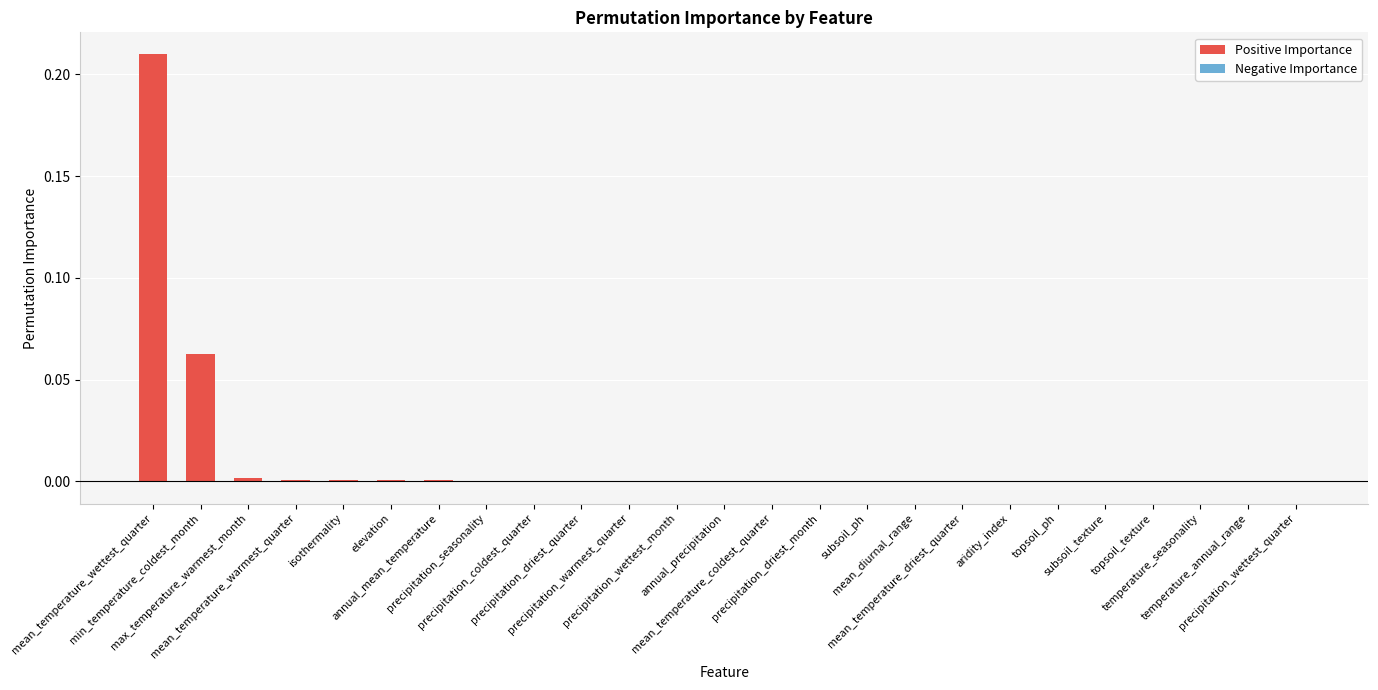

What is the sum of all values?

0.3